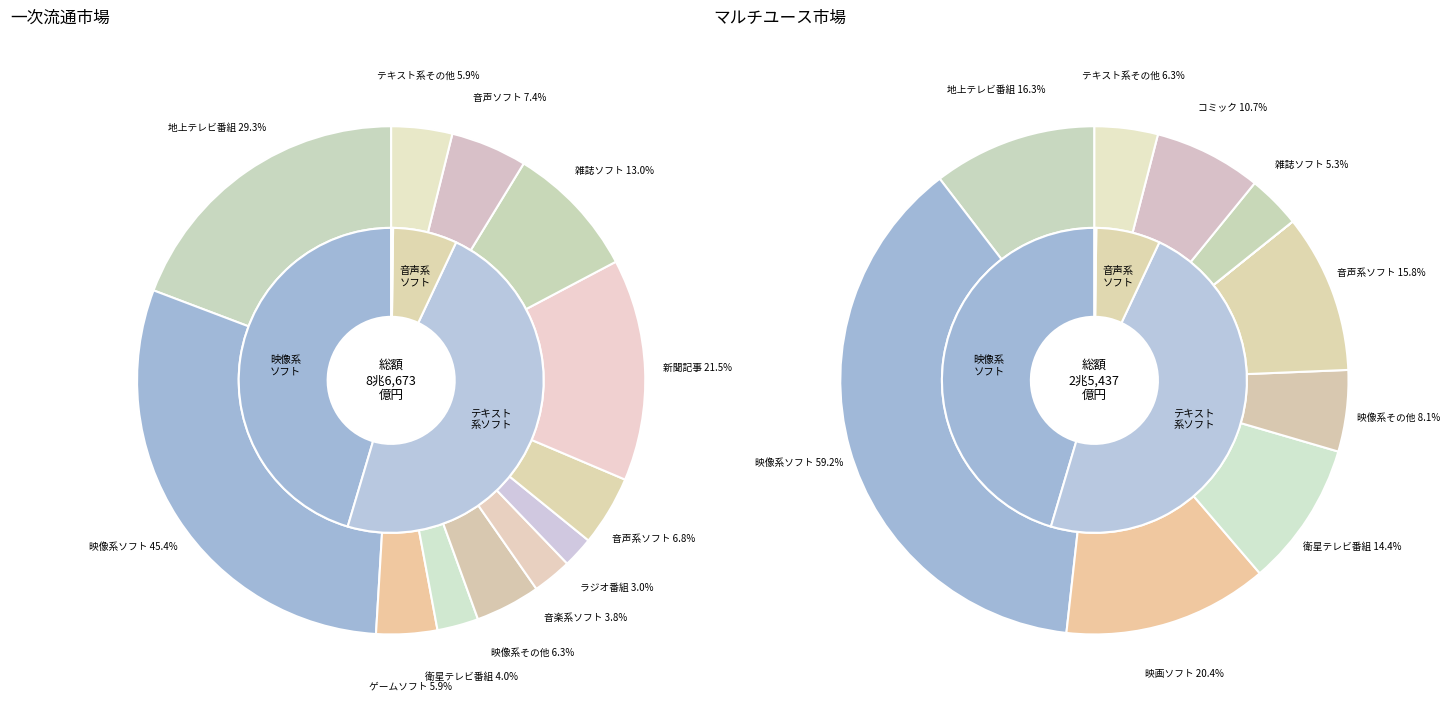

To the nearest percent, what is the average slice percentage?

8%